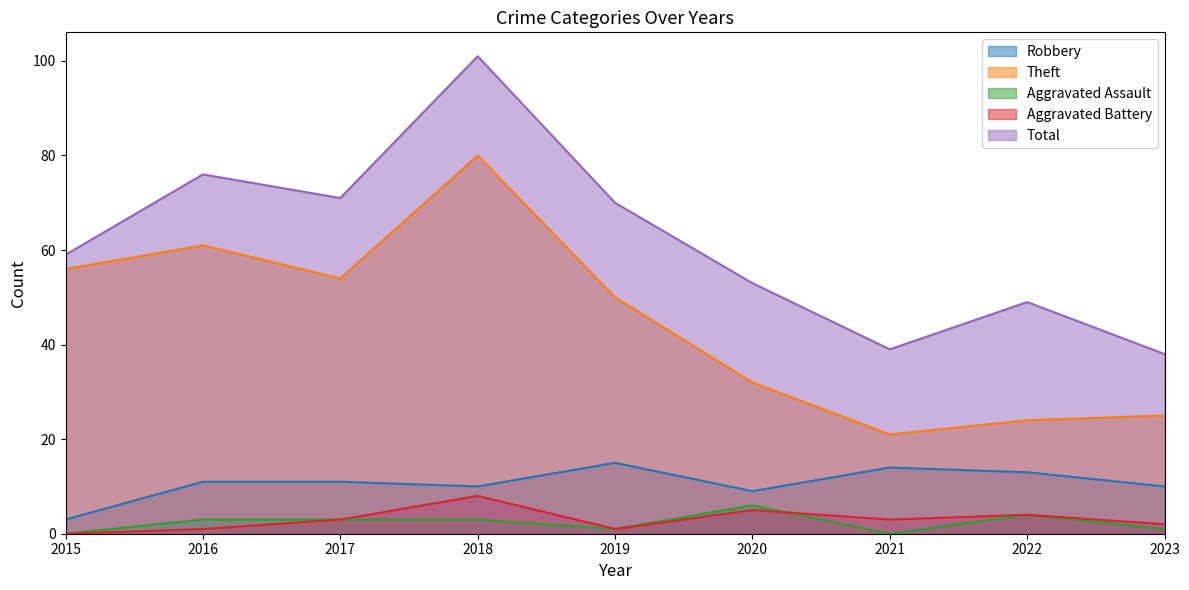

How many distinct data groups are displayed?

5